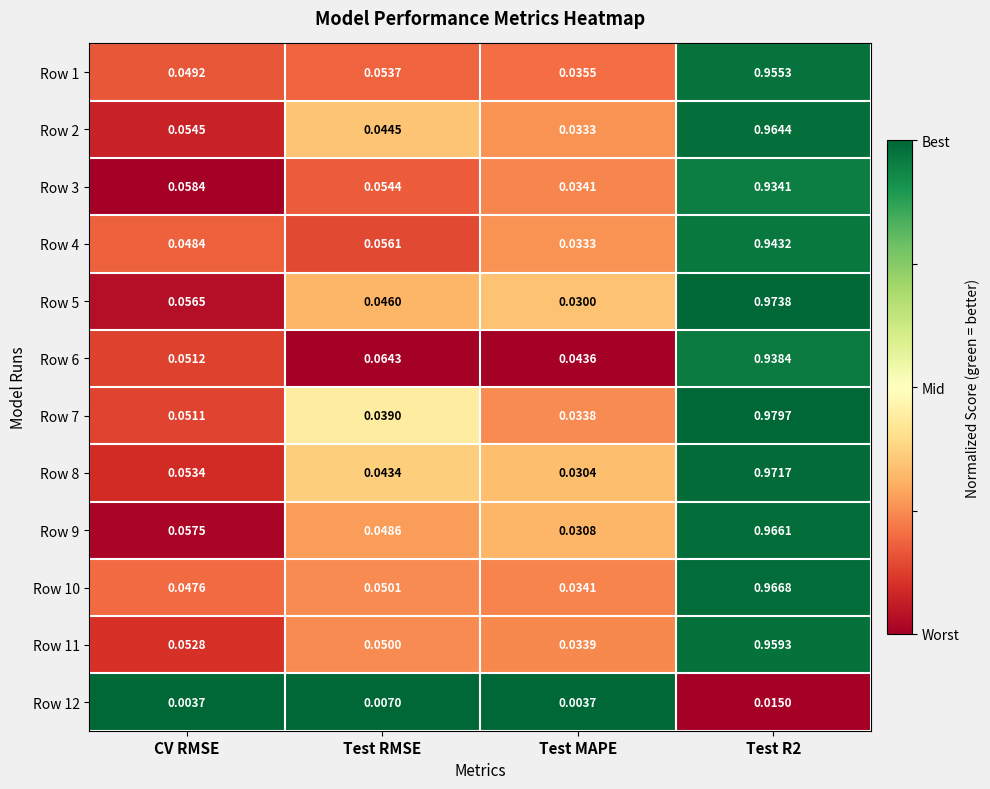

Where is Row 7 nearest to the value 0?

Test MAPE